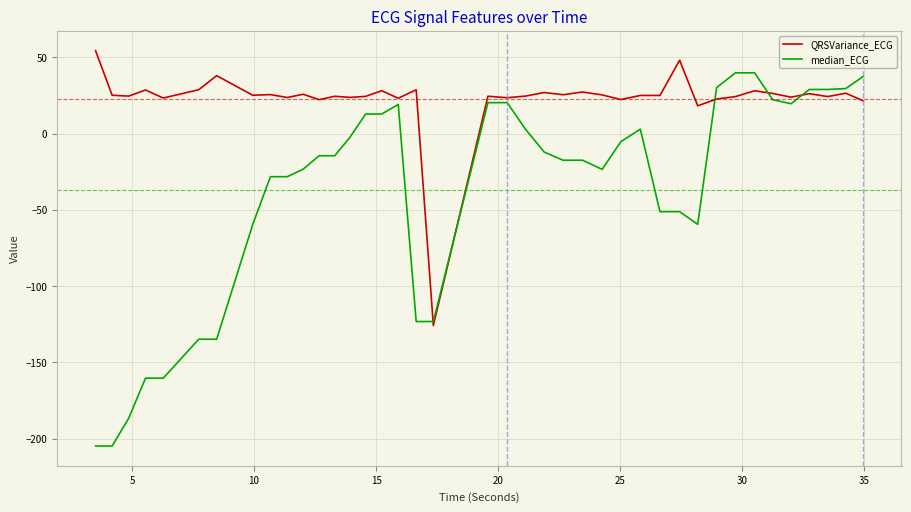

Which series ends up on top after the final intersection of median_ECG and QRSVariance_ECG?

median_ECG